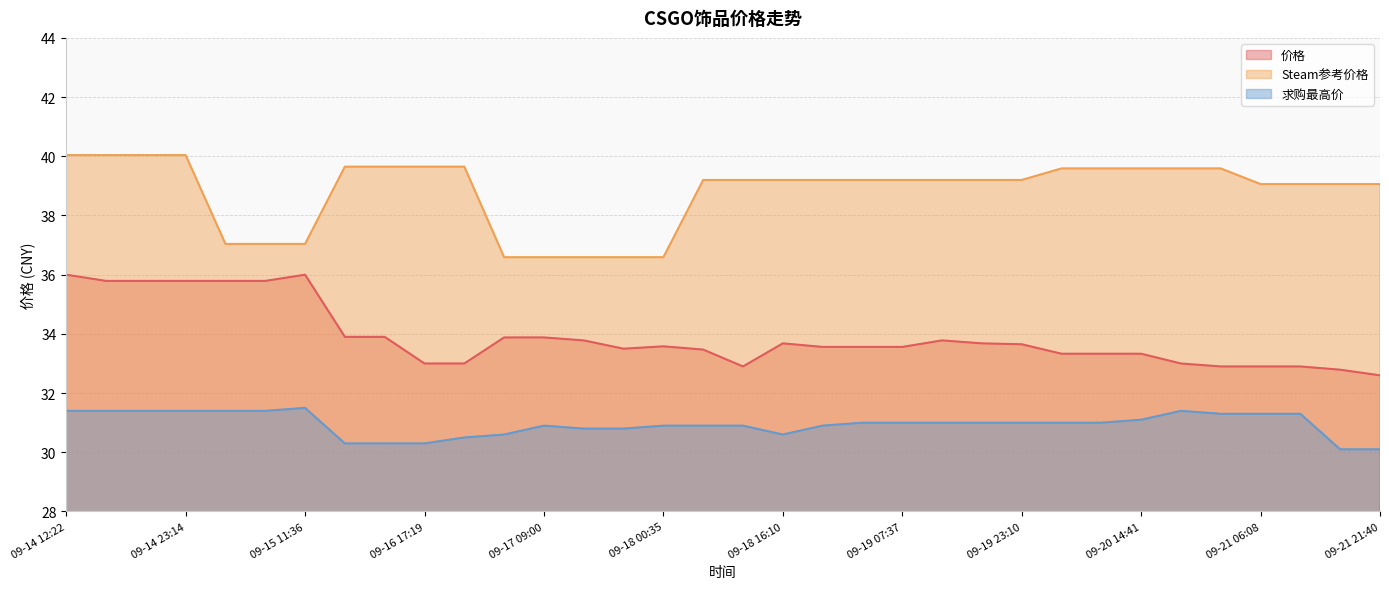

Which category has the highest value in the 求购最高价 series?

09-15 11:36